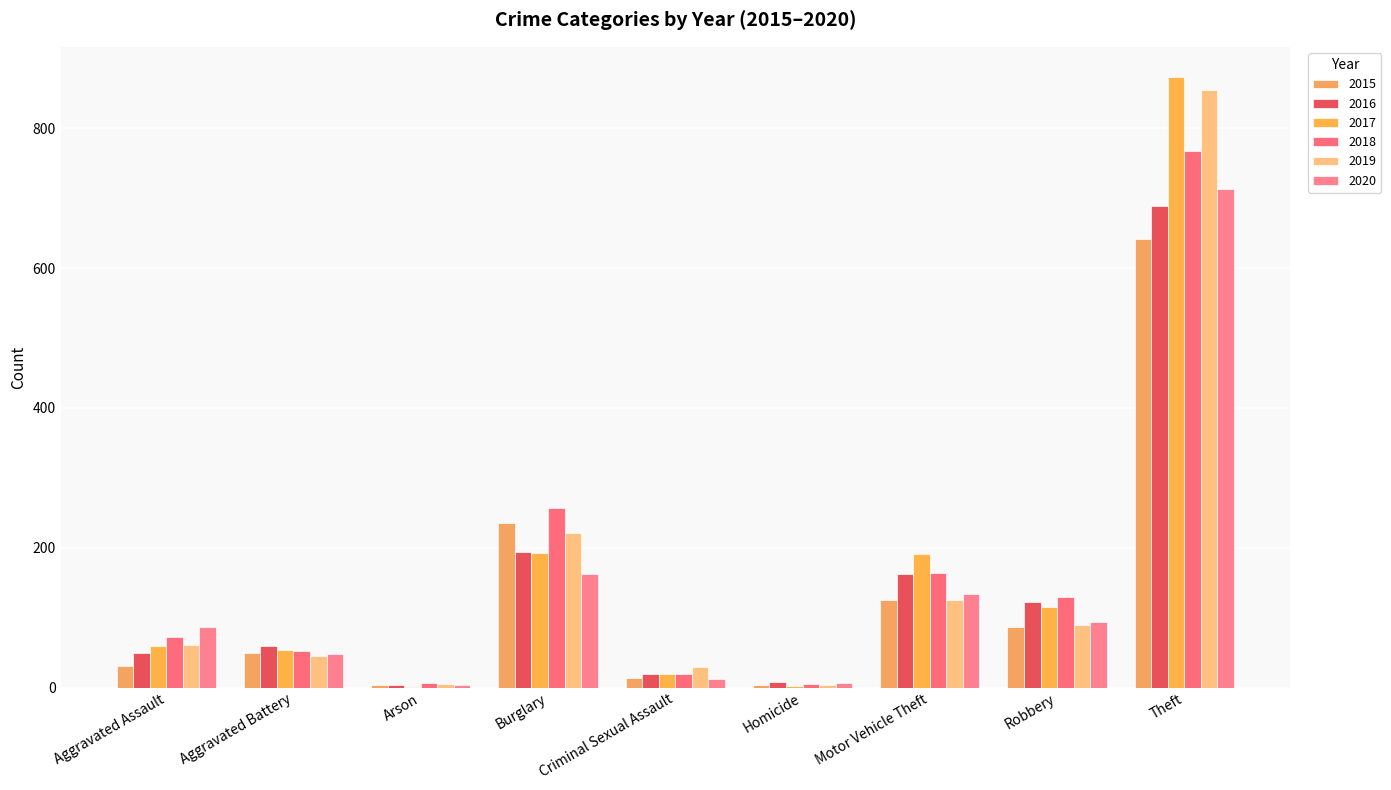

At which label does 2018 reach its peak?

Theft